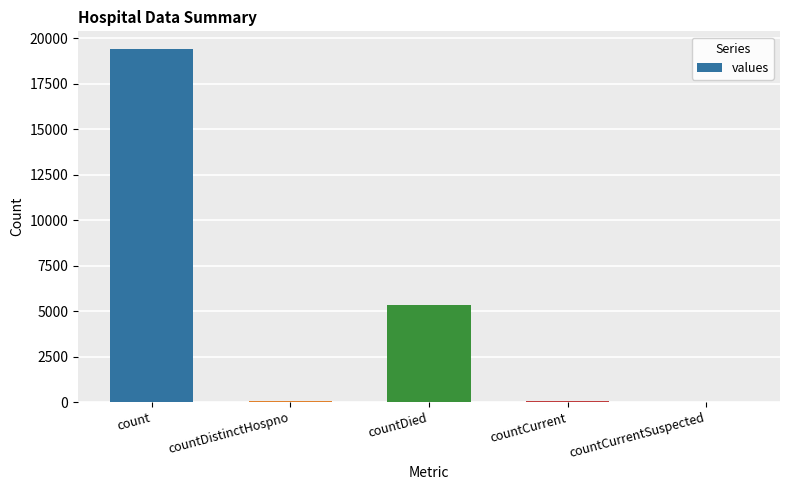

Count the number of categories in the chart.

5